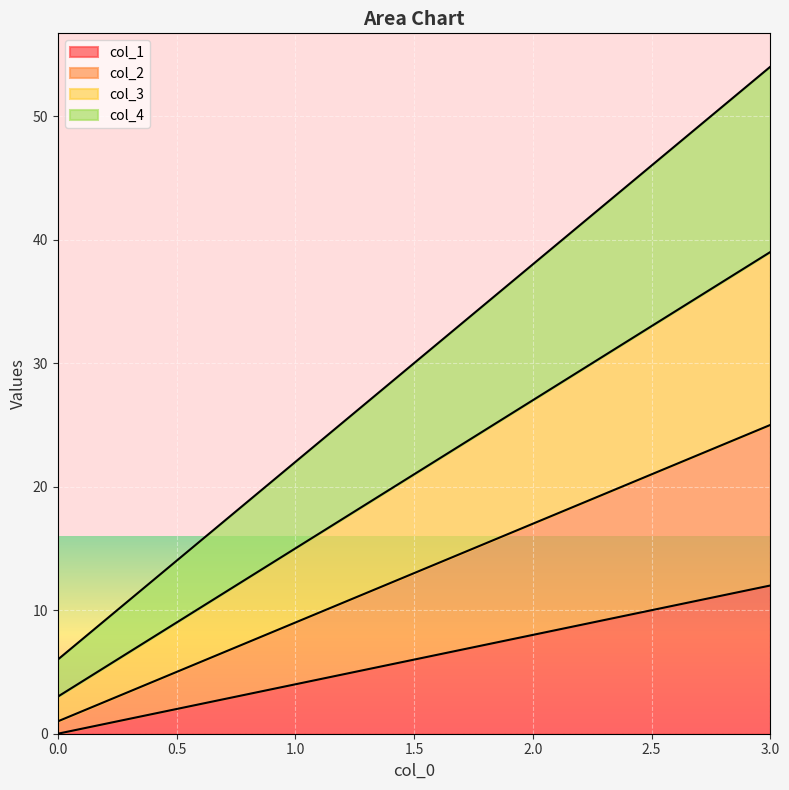

What is the value of the col_2 point at the 1st from the left?

1